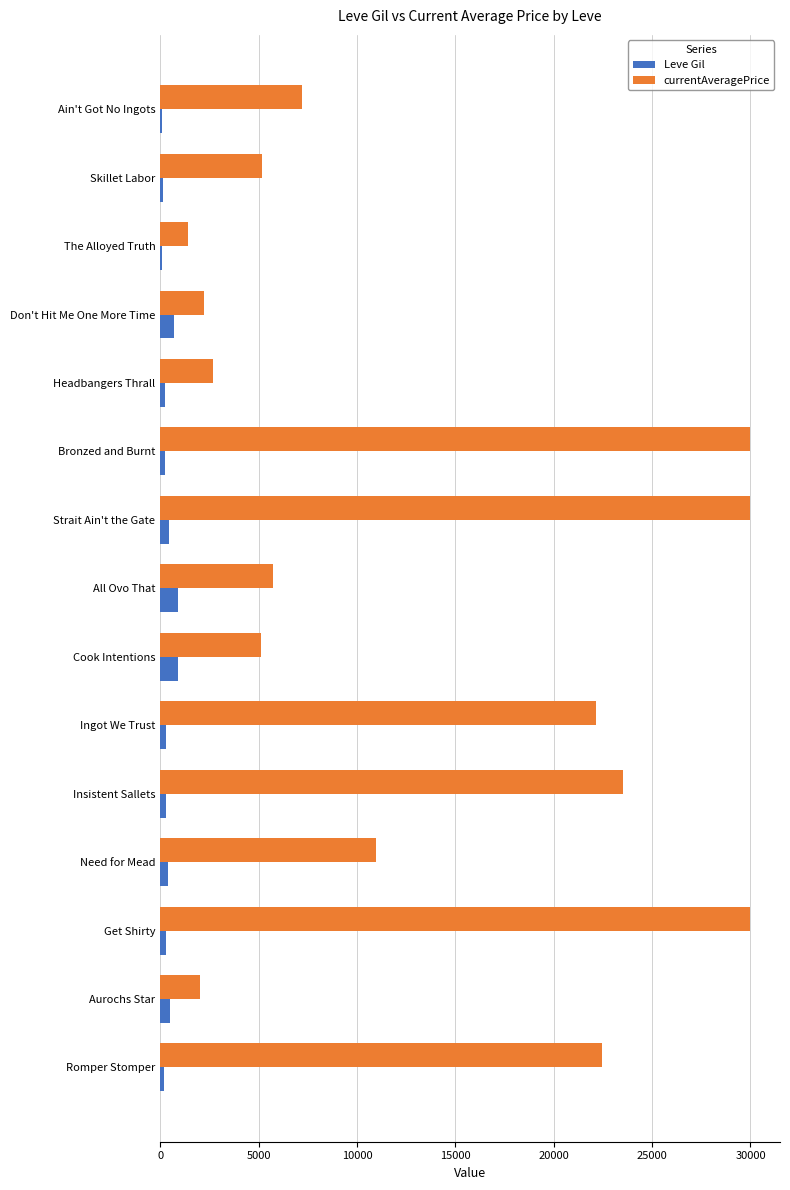

What is the difference between the second highest and minimum values in the Leve Gil series?

768